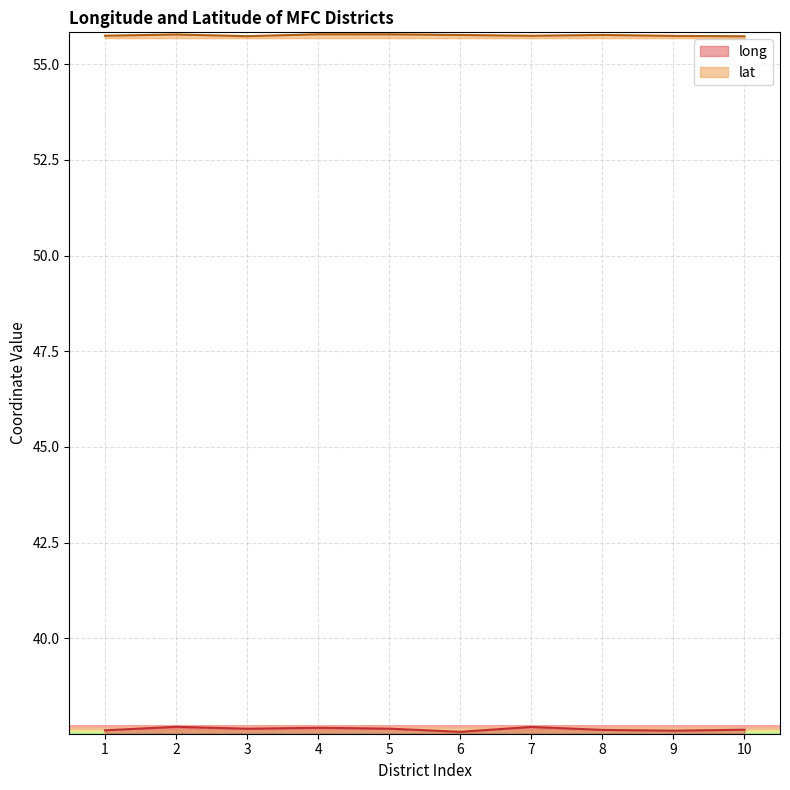

Which category has the lowest value in the lat series?

10